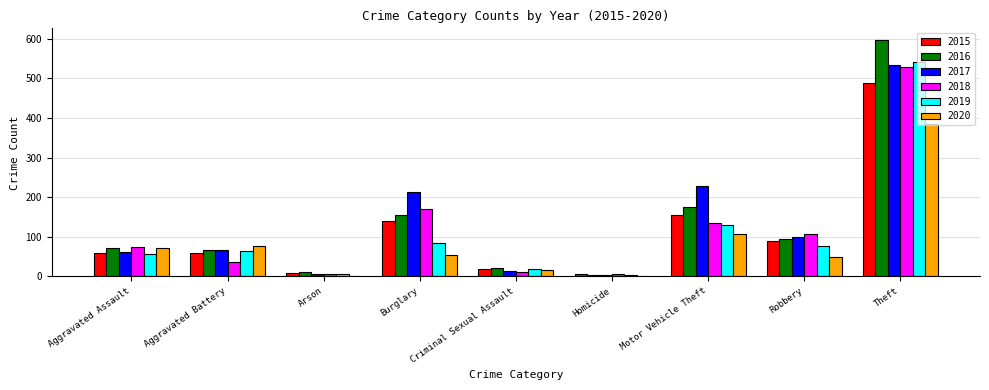

Which category has the highest value in the 2019 series?

Theft